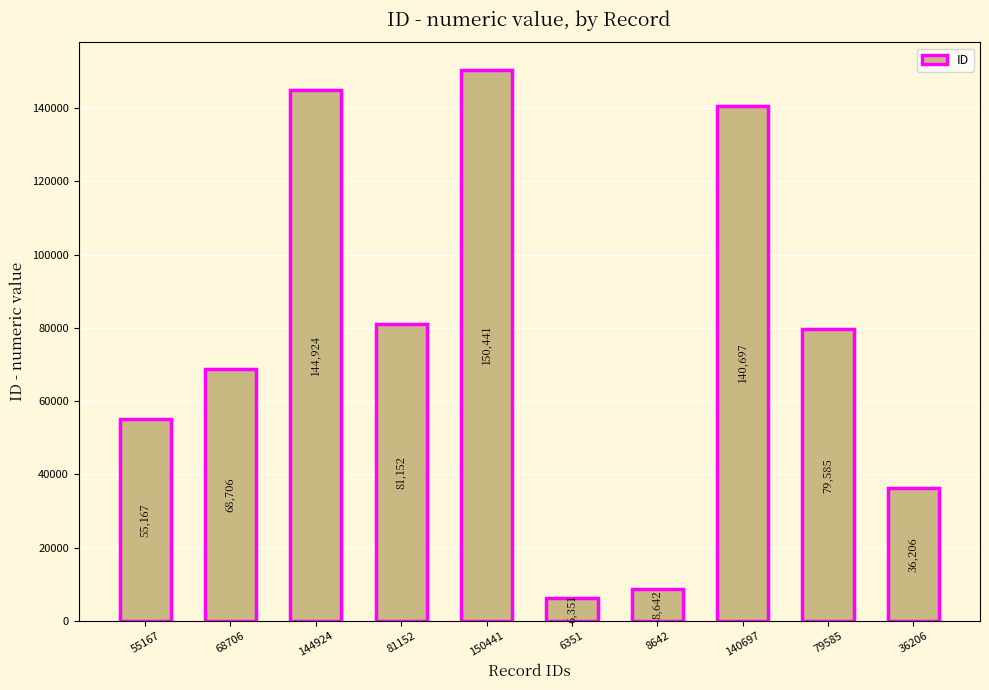

Approximately how many times larger is the value at 144924 compared to 6351?

22.8